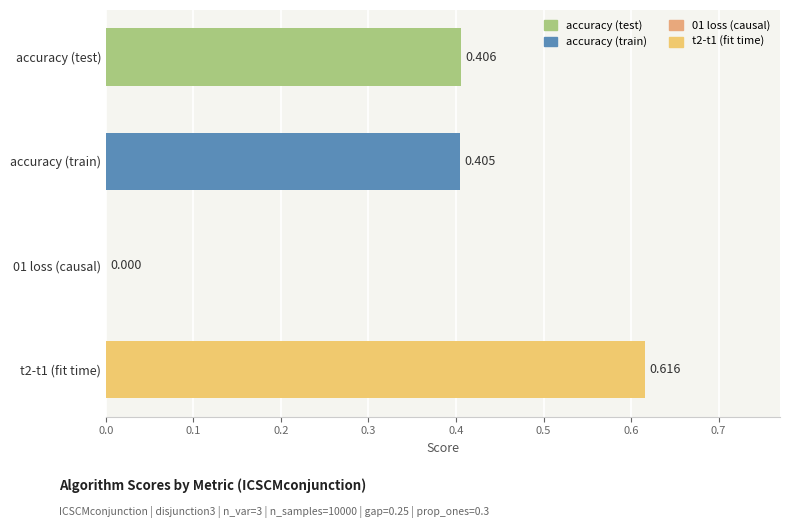

How many values are above zero?

3